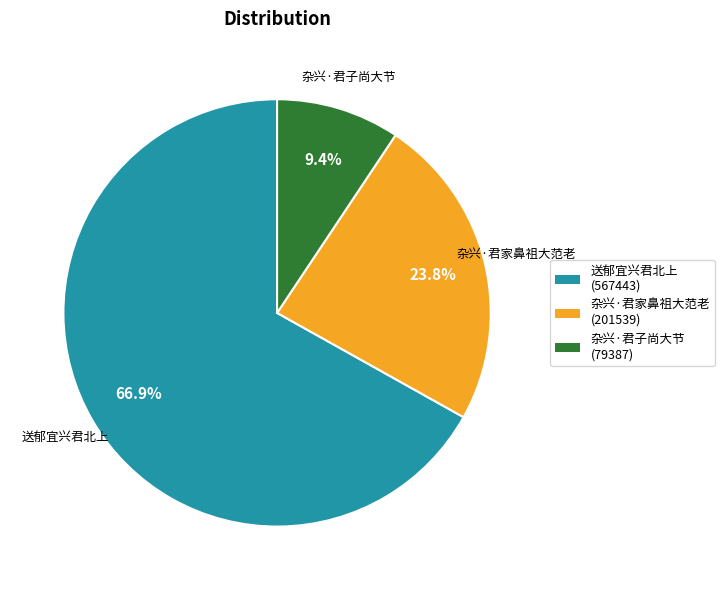

Between 送郁宜兴君北上 and 杂兴·君子尚大节, which is larger?

送郁宜兴君北上